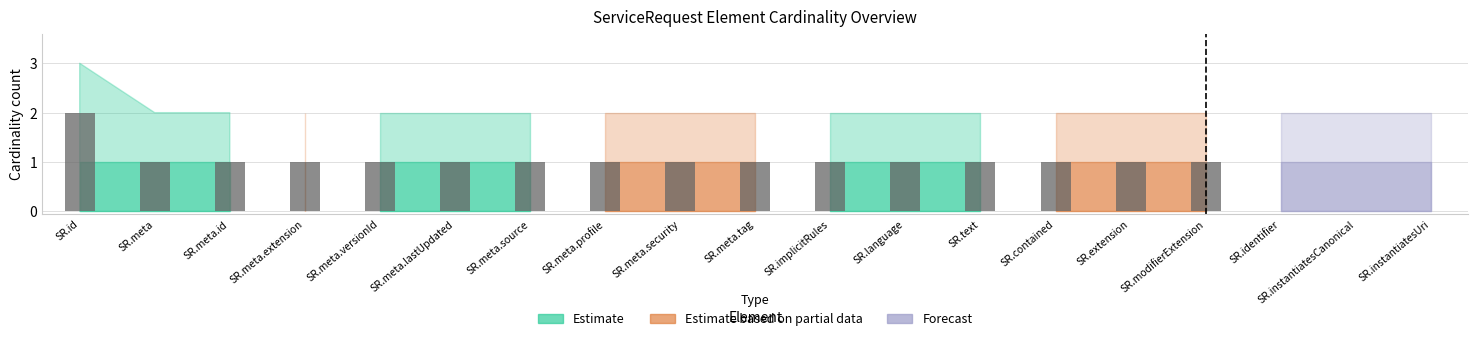

Which label corresponds to the largest value in the chart?

SR.id